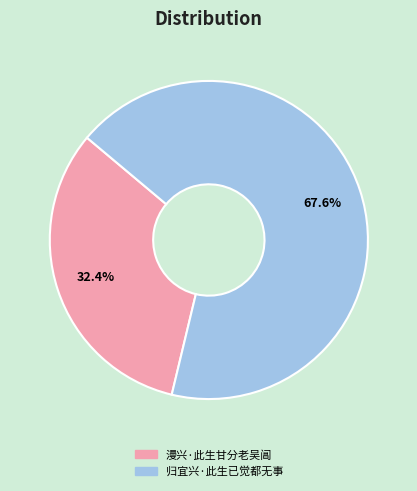

Which slice represents more than half of the pie?

归宜兴·此生已觉都无事